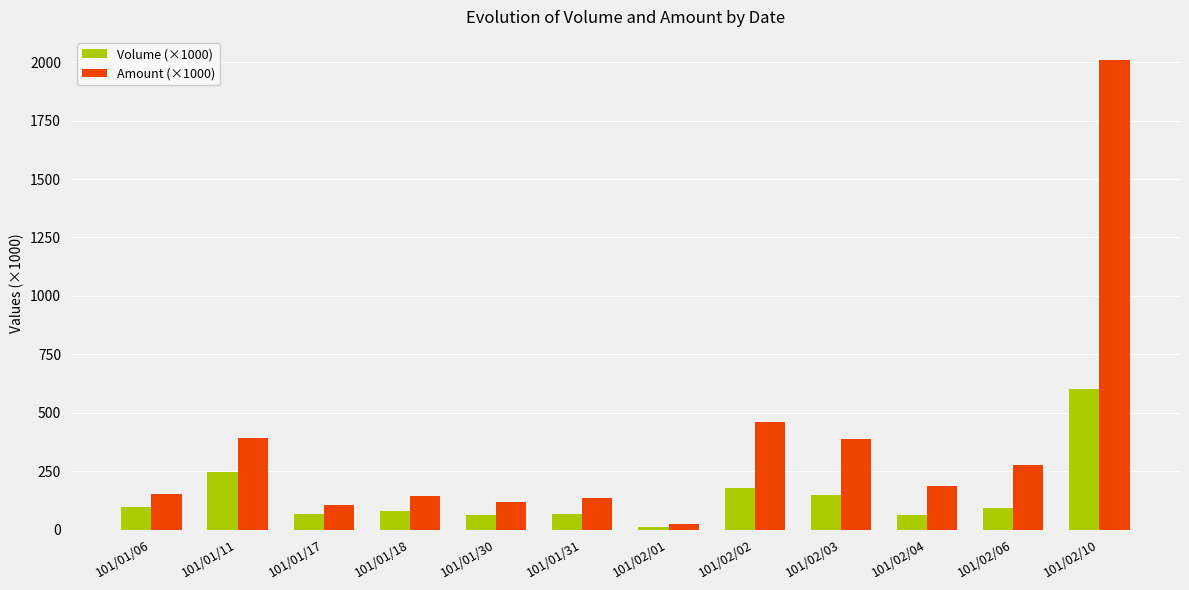

What value does the Amount (×1000) series have at 101/02/01?

25.4